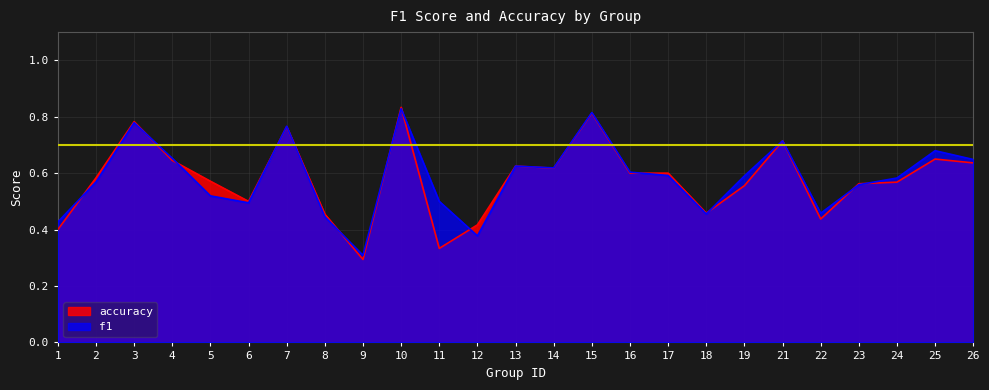

How many lines are shown in the chart?

2